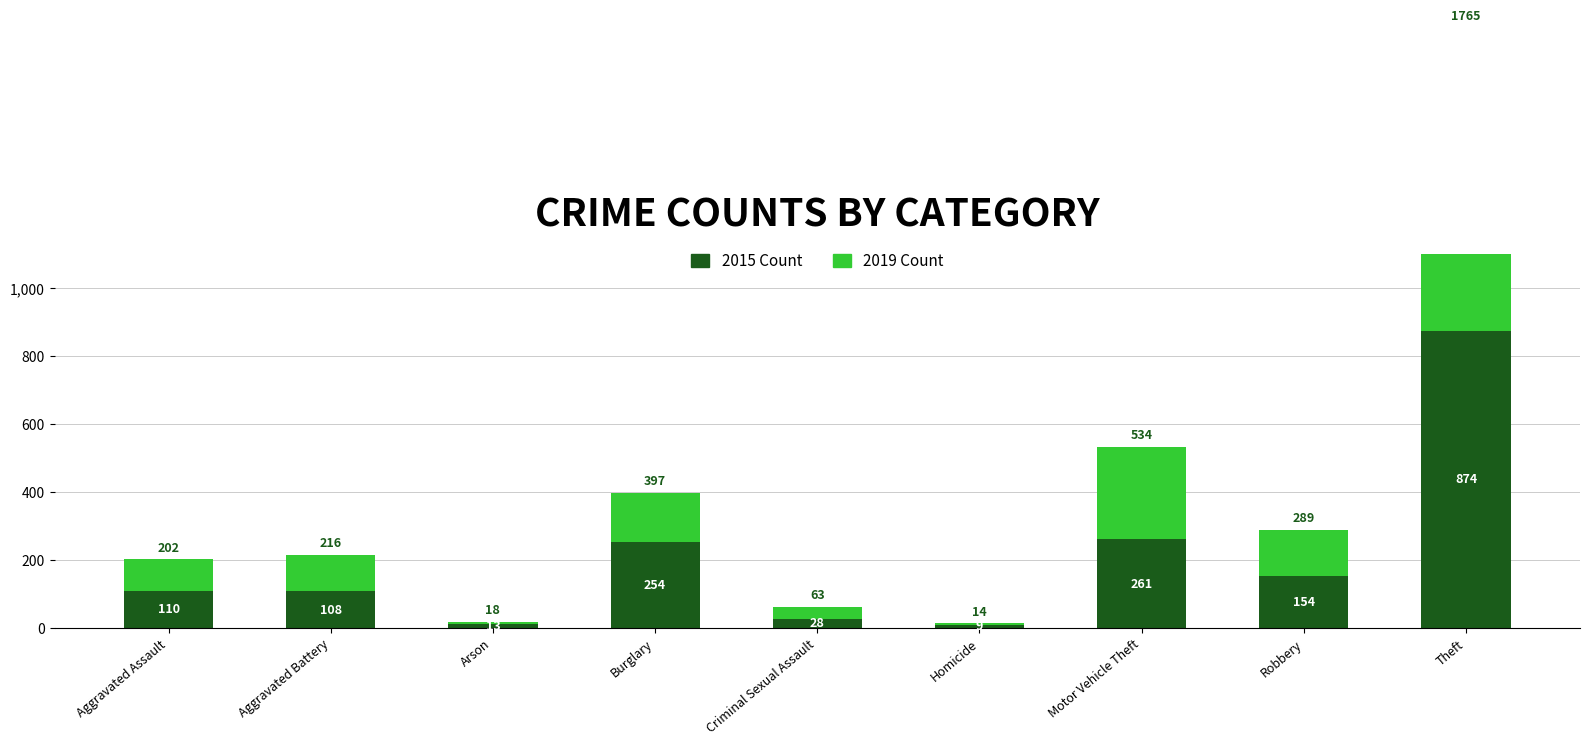

Which series changed the most between Aggravated Assault and Robbery?

2015 Count